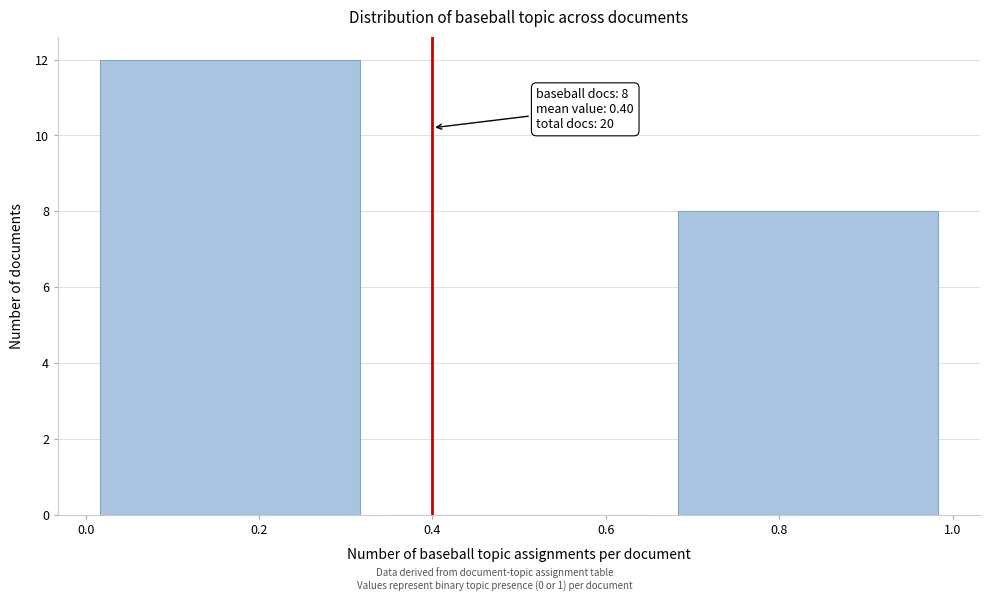

Over which range of the x-axis is the bar tallest?

0.00 to 0.34